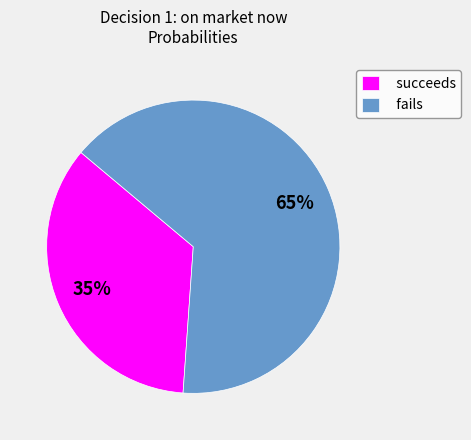

Does fails account for over 50% of the chart?

Yes